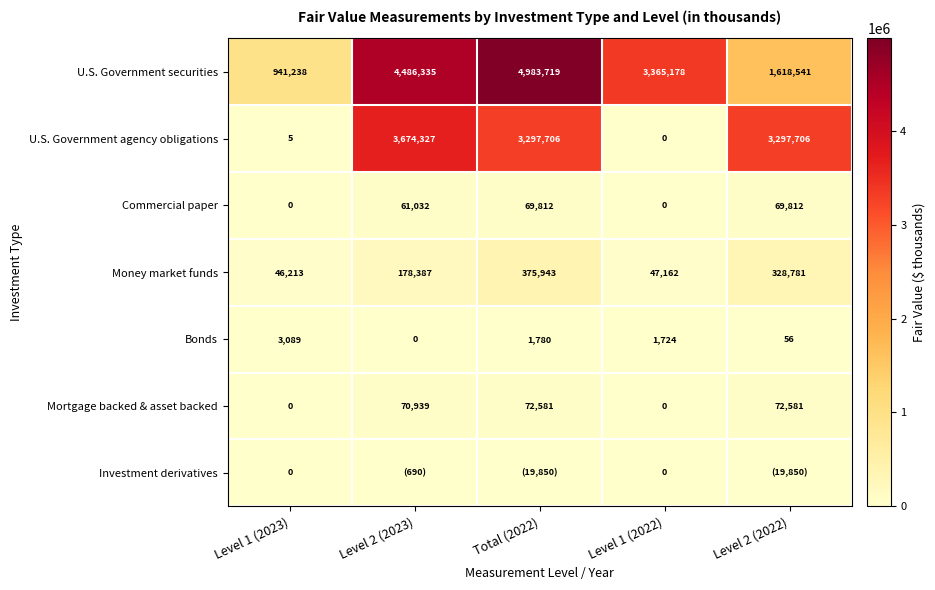

The value of Commercial paper at Level 2 (2023) is 61032. True or false?

True